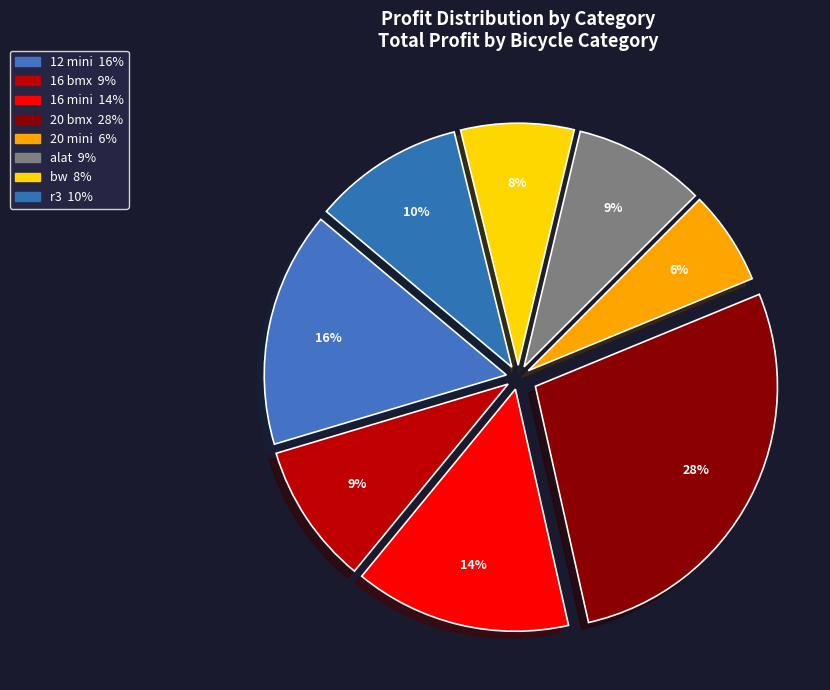

To the nearest percent, what is the average slice percentage?

12%